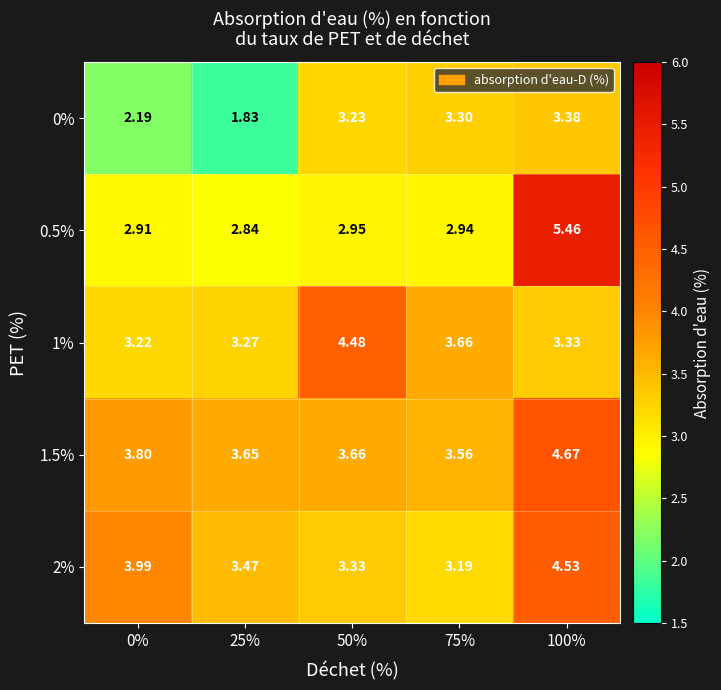

What is the spread (max minus min) of values at 75%?

0.7